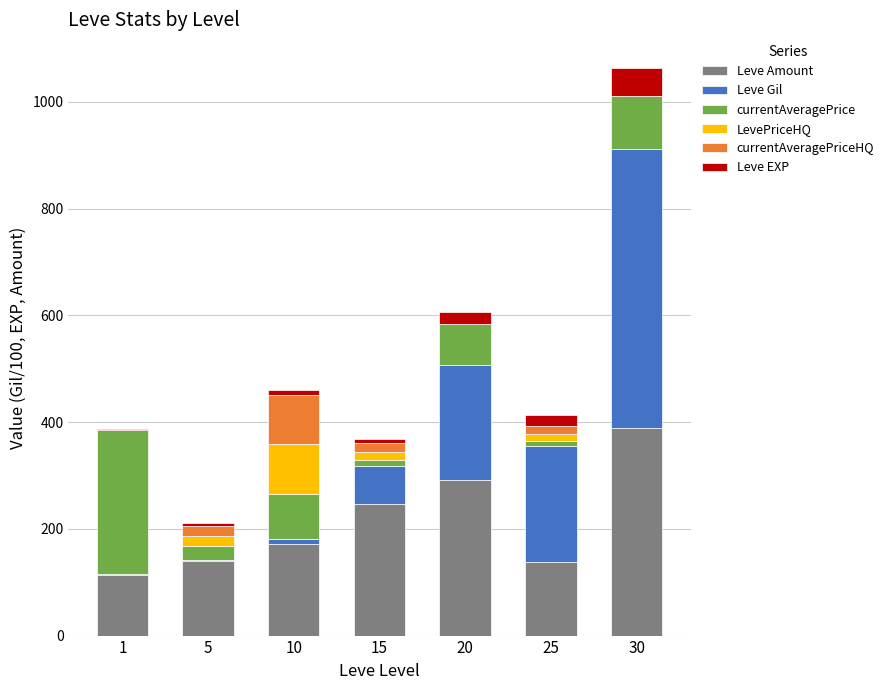

At which category is the sum across all series the highest?

30